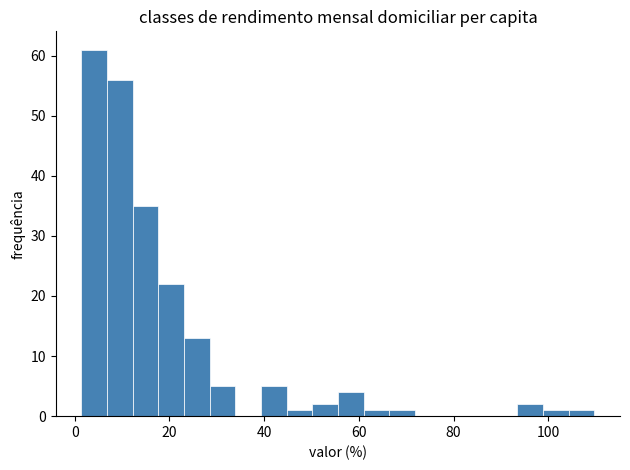

Read against the x-axis, roughly where is the centre of the tallest bar?

4